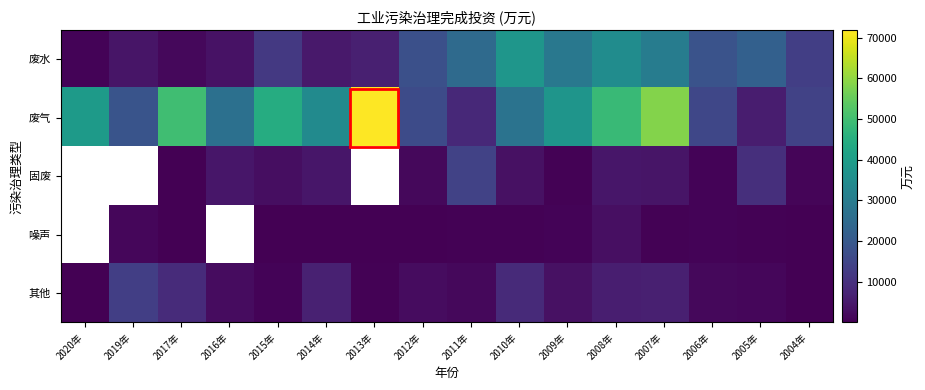

The value of 噪声 at 2011年 is 354.0. True or false?

True